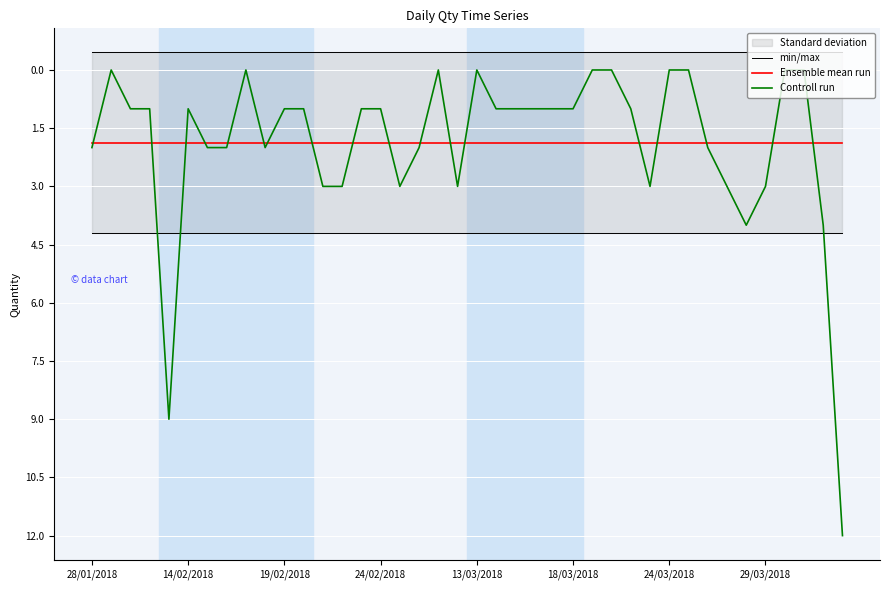

How many positive values does the Controll run series have?

30